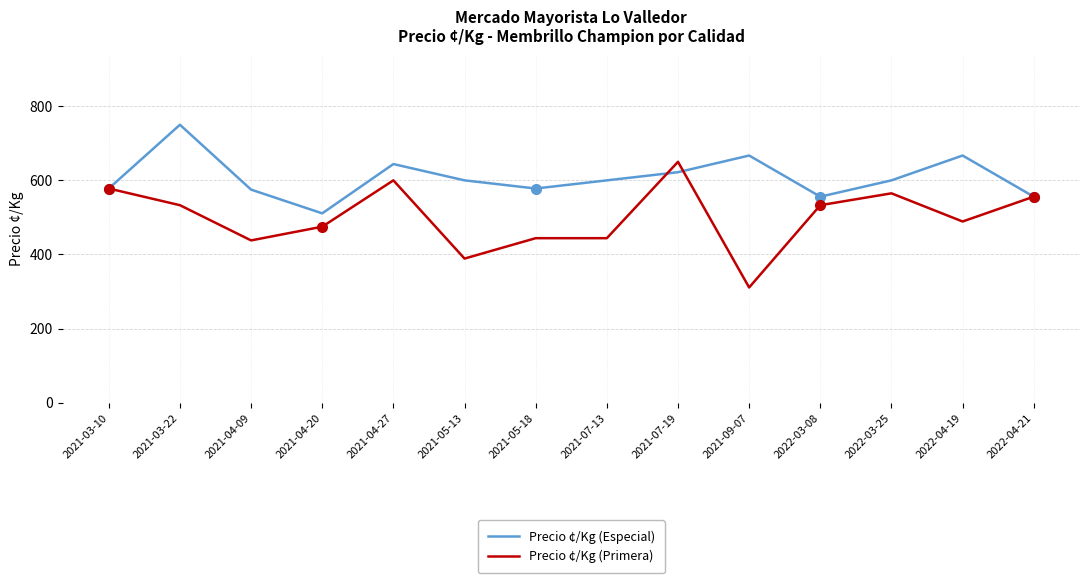

Is it true that Precio ¢/Kg (Especial) equals 1030 at 2021-03-10?

False